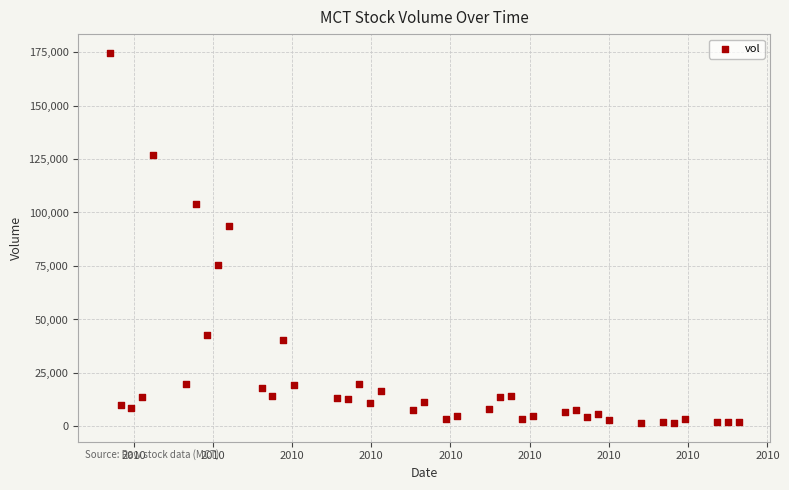

What is the range of Y values (max minus min)?

173185